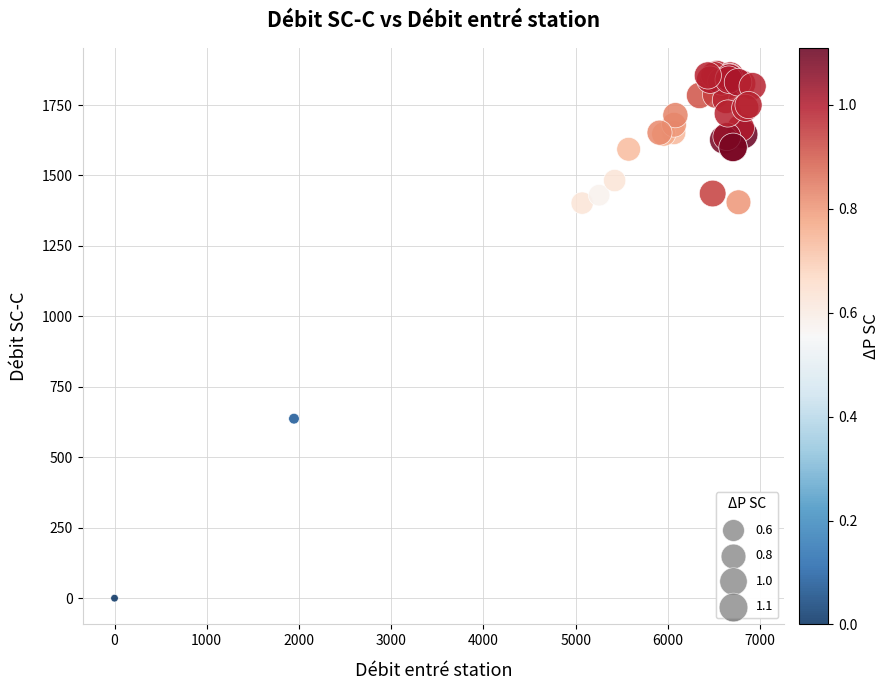

What Y value in the scatter plot is closest to 930?

637